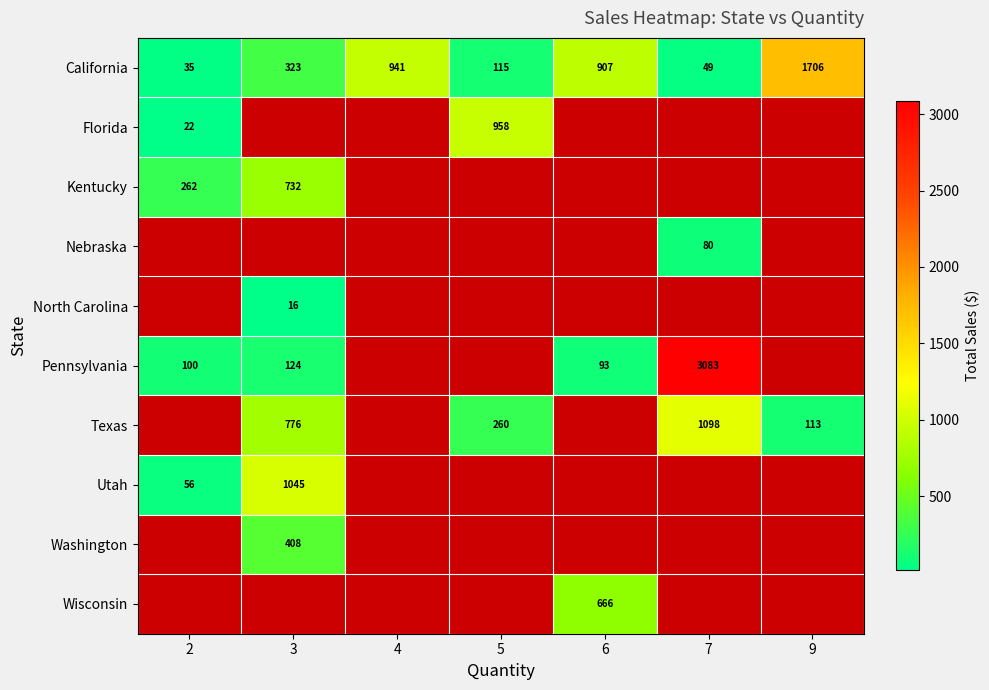

What is the sum of all row_0 values?

4075.9